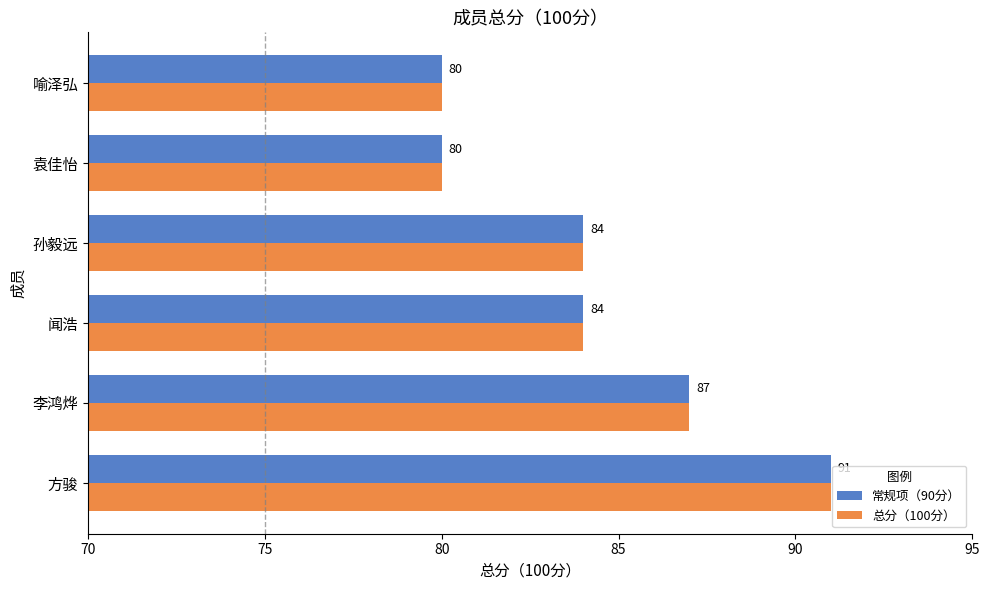

What is the difference between the maximum and second lowest values in the 常规项（90分） series?

11